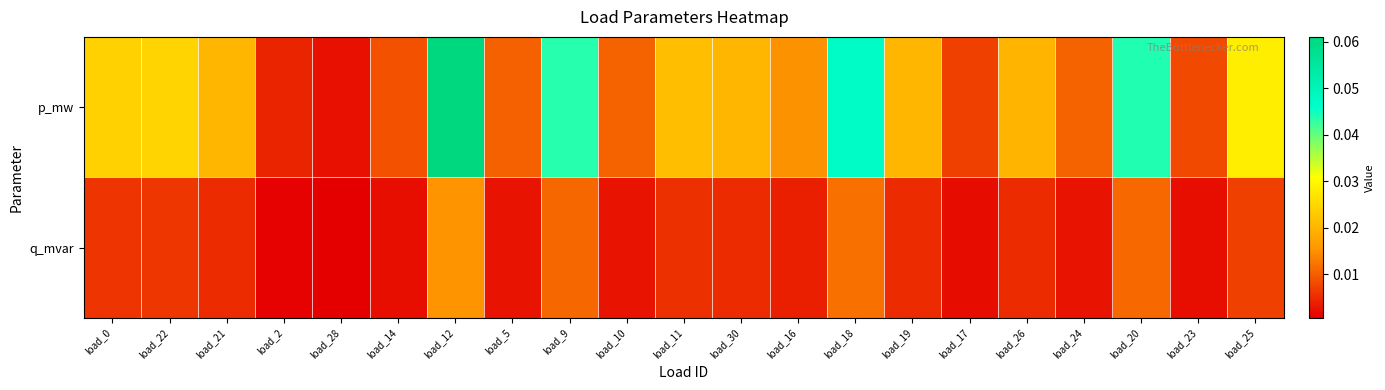

Which series changed the most between load_22 and load_18?

p_mw